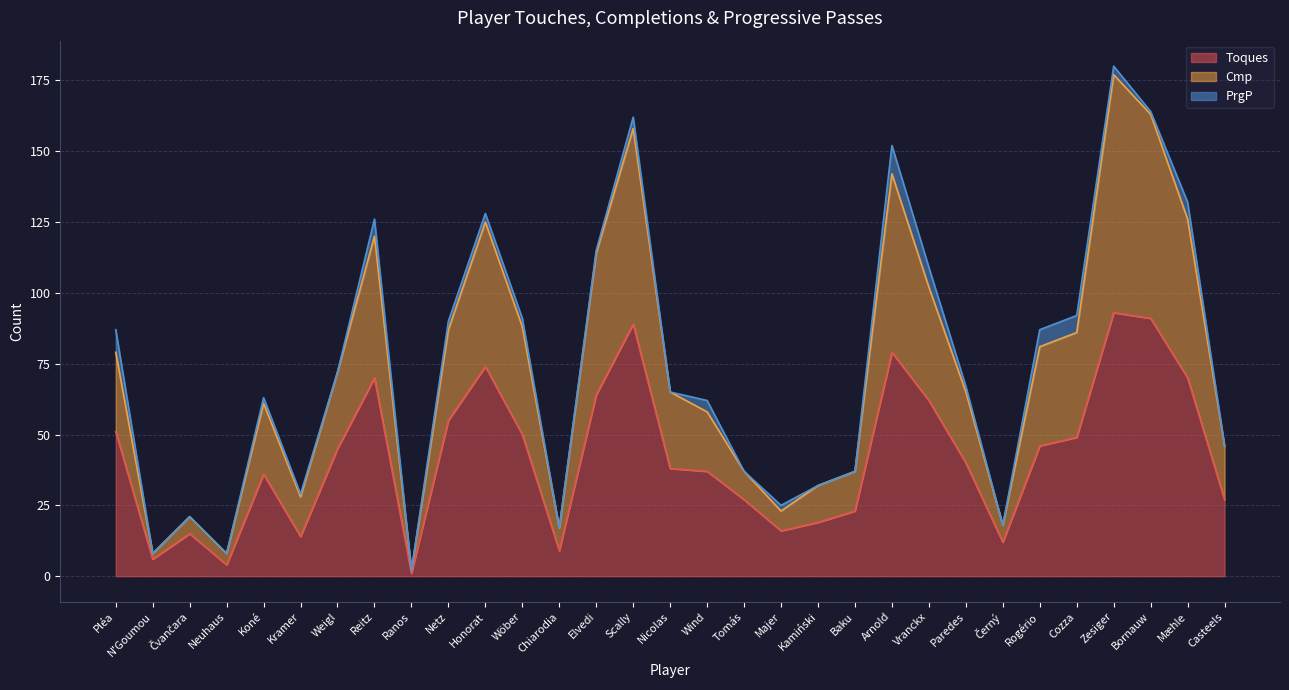

True or false: Toques and Cmp cross at least once.

False